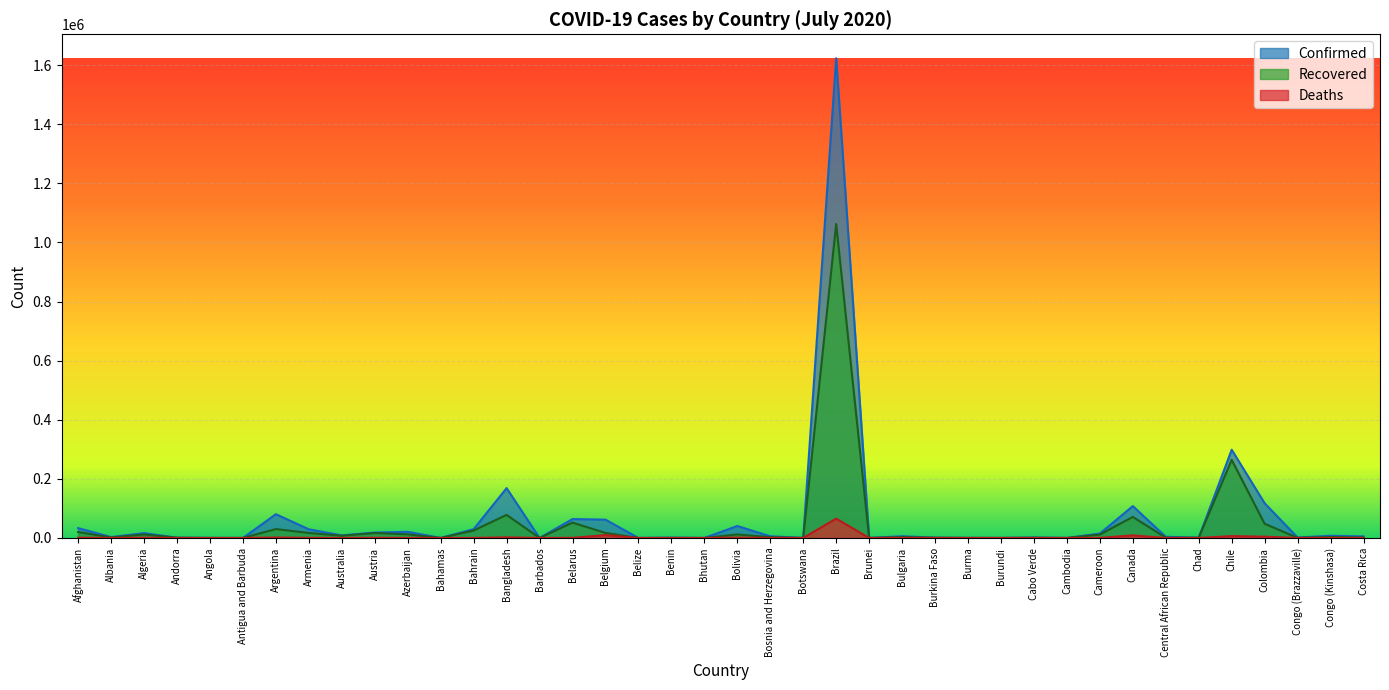

Which series has the widest spread of values?

Confirmed